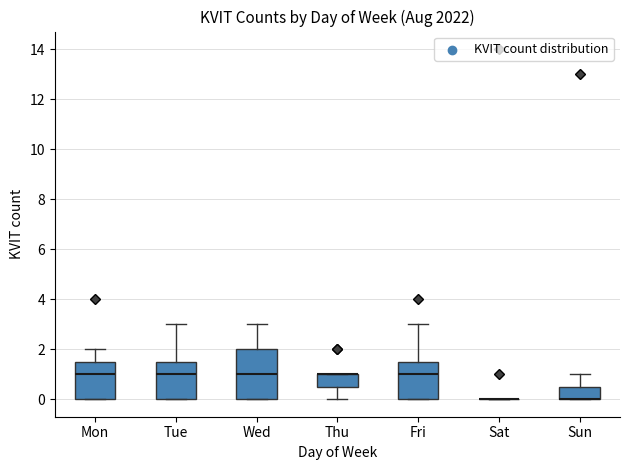

Reading left to right, read every box against the y-axis: the position of its median line, the range the box covers, and the ends of its whiskers. The values are not printed on the chart, so give them approximately, as read against the axis.

Mon: median 1.0, box 0.0 to 1.6, whiskers 0.0 to 2.0
Tue: median 1.0, box 0.0 to 1.6, whiskers 0.0 to 3.0
Wed: median 1.0, box 0.0 to 2.0, whiskers 0.0 to 3.0
Thu: median 1.0 (drawn on the box's upper edge), box 0.6 to 1.0, whiskers 0.0 to 1.0
Fri: median 1.0, box 0.0 to 1.6, whiskers 0.0 to 3.0
Sat: box collapsed to a line at 0.0, whiskers 0.0 to 0.0
Sun: median 0.0 (drawn on the box's lower edge), box 0.0 to 0.6, whiskers 0.0 to 1.0